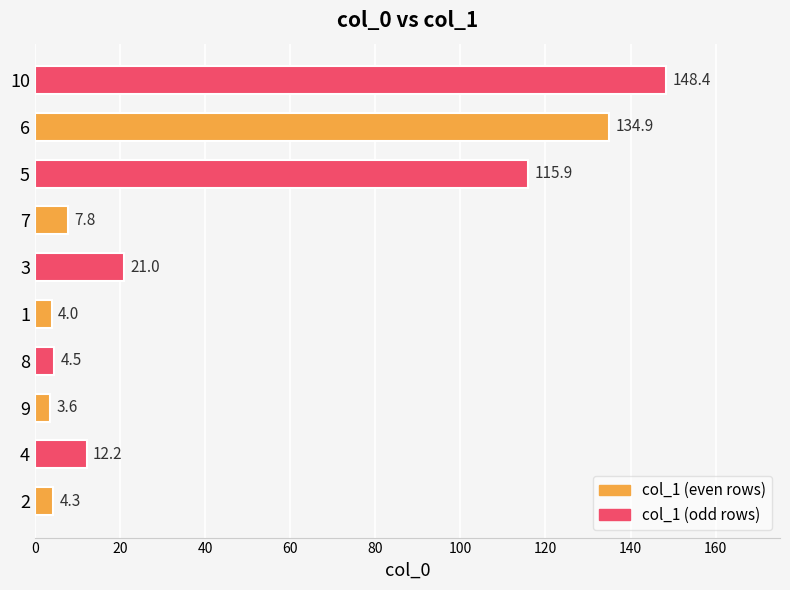

Is it true that the value at 5 is 115.9?

True